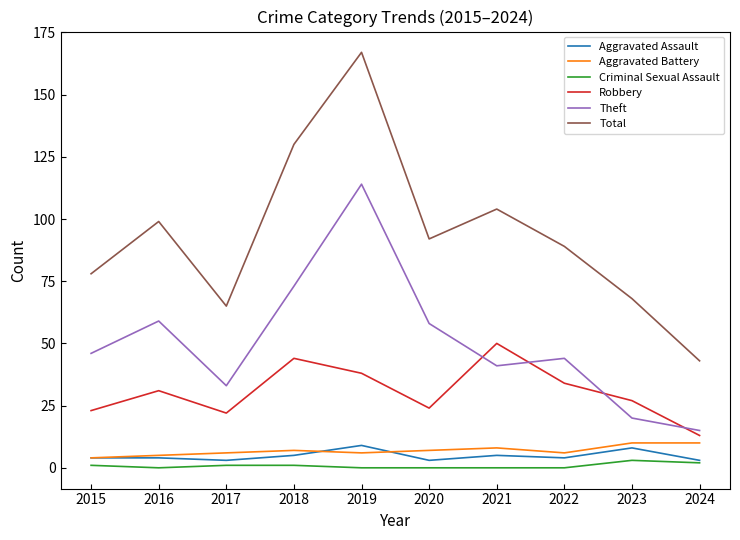

True or false: Criminal Sexual Assault and Theft cross at least once.

False